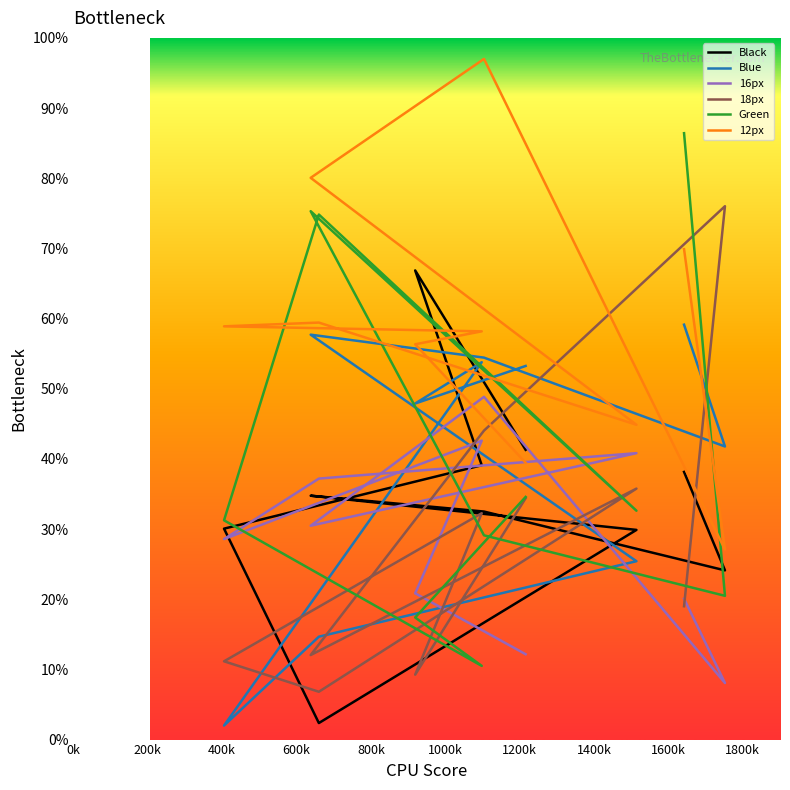

The value of 16px at 400k is 22.8. True or false?

False